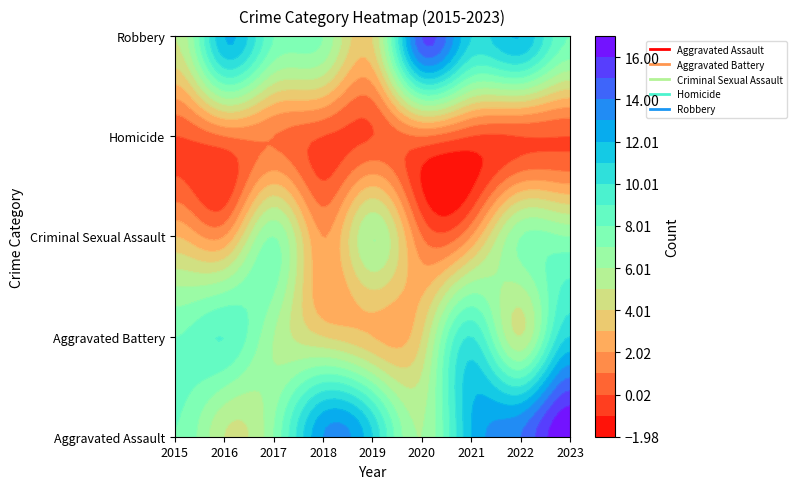

Which series has the largest range (max minus min)?

Aggravated Assault